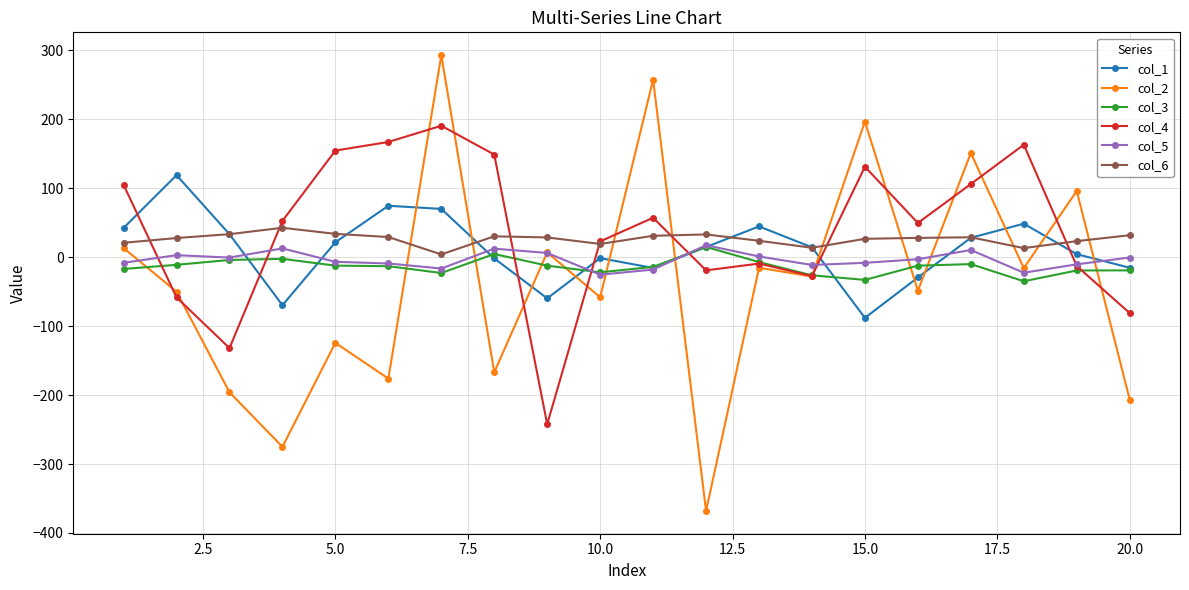

True or false: col_3 and col_6 cross at least once.

False